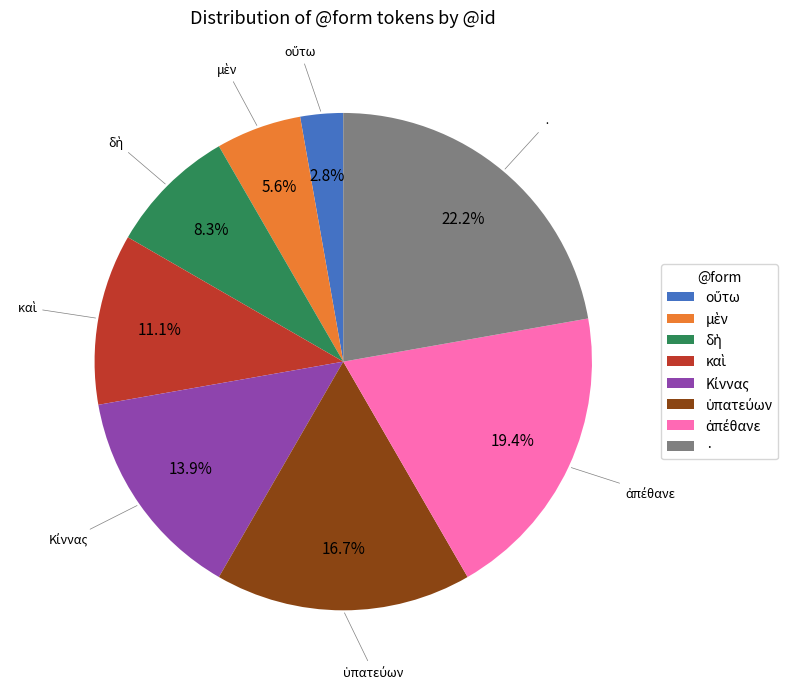

Which slice is the largest?

·